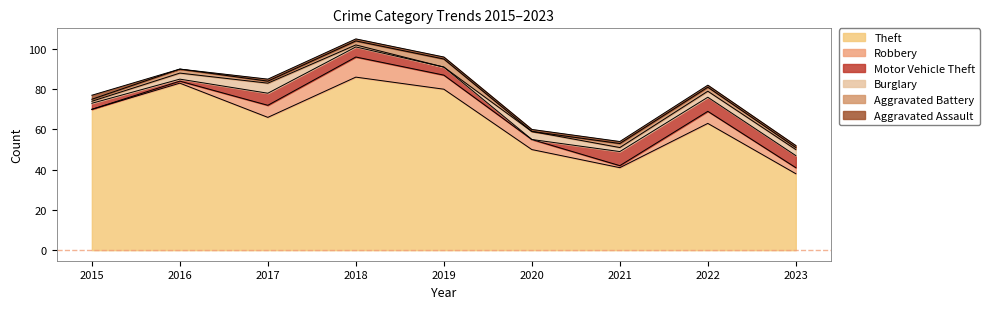

Reading left to right, extract all data points from this chart.

Theft: 70	83	66	86	80	50	41	63	38
Robbery: 0	1	6	10	7	5	1	6	3
Motor Vehicle Theft: 3	1	6	5	4	0	7	7	6
Burglary: 1	3	5	1	0	4	2	3	3
Aggravated Battery: 1	2	1	2	4	0	2	2	1
Aggravated Assault: 2	0	1	1	1	1	1	1	1